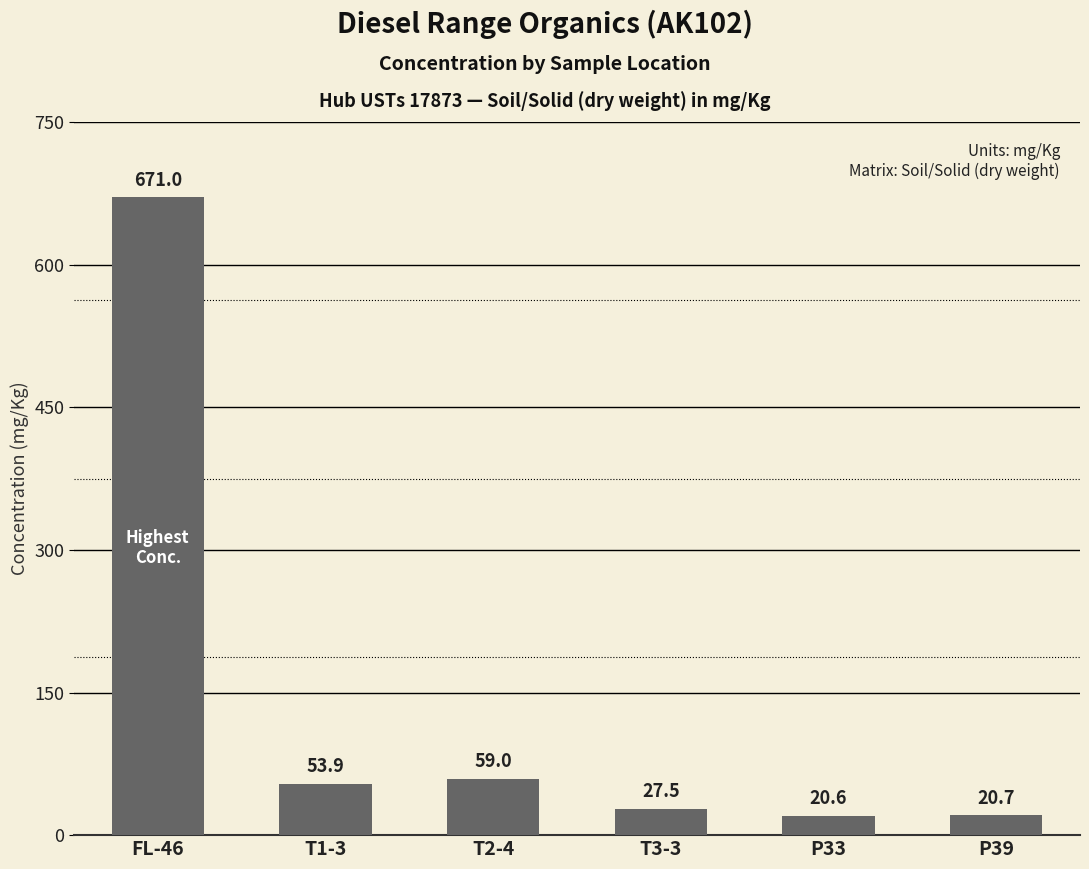

What is the ratio of the value at T2-4 to the value at T1-3?

1.1